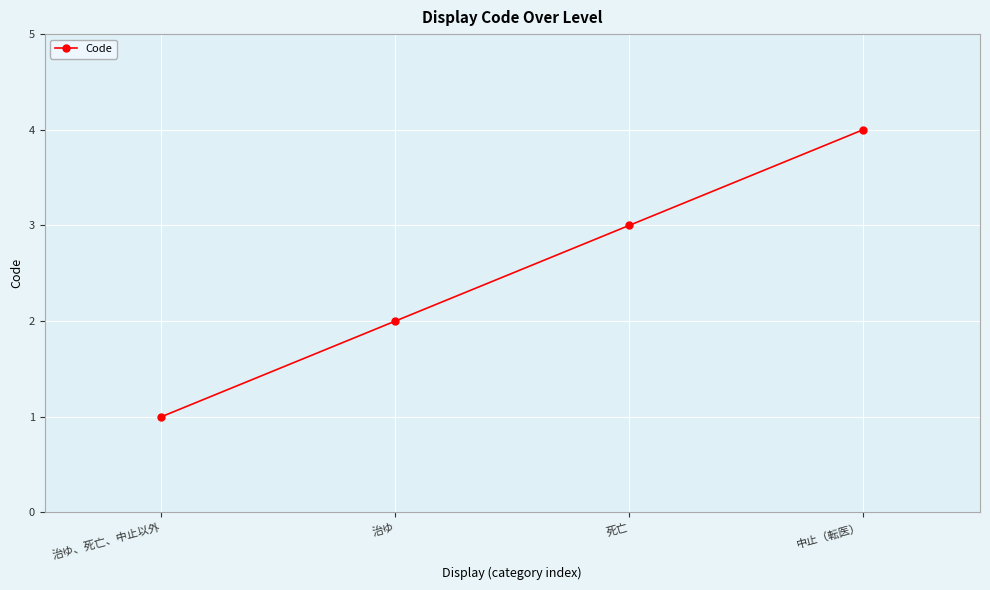

Approximately how many times larger is the value at 治ゆ、死亡、中止以外 compared to 死亡?

0.3